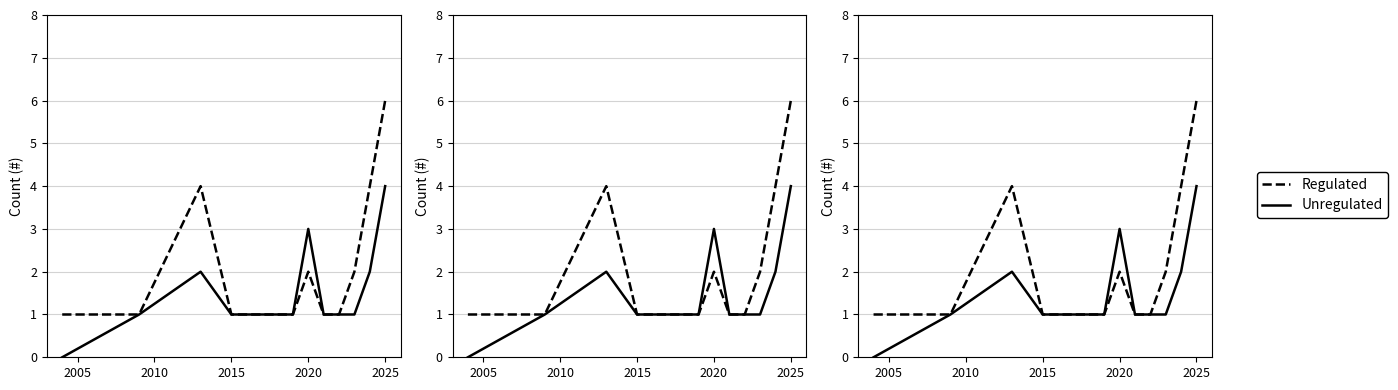

How many Regulated values are between 1 and 2?

10